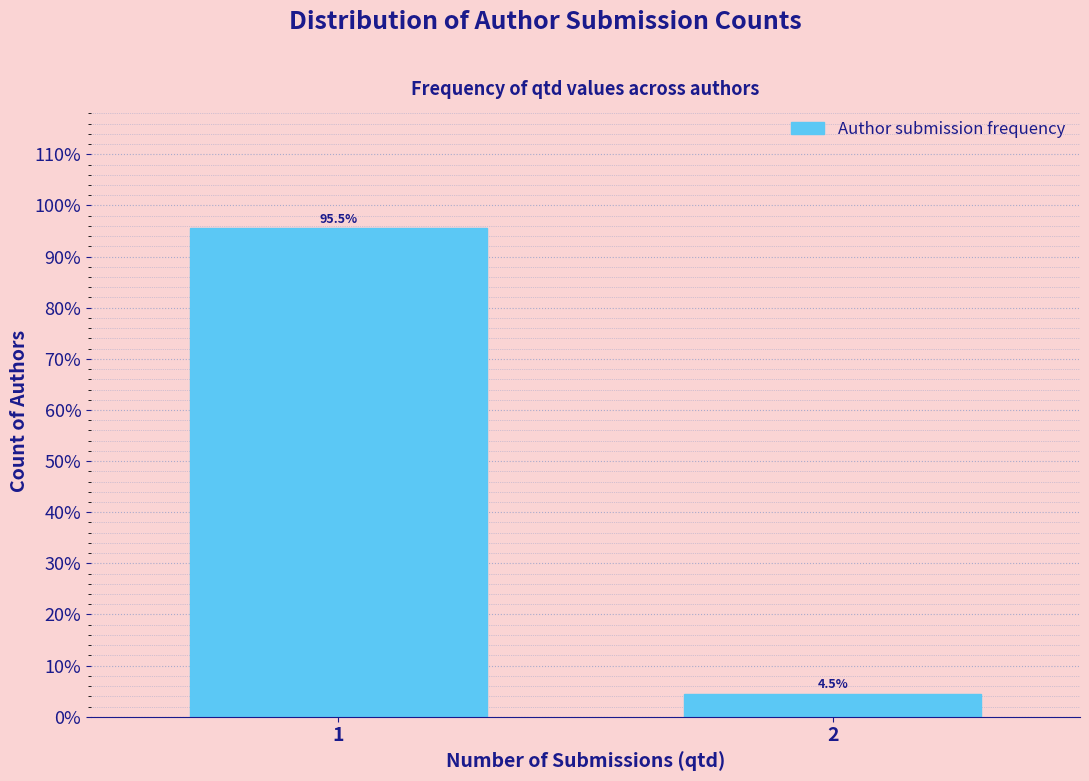

Reading left to right, transcribe all the data shown in this chart.

1=95.5	2=4.5